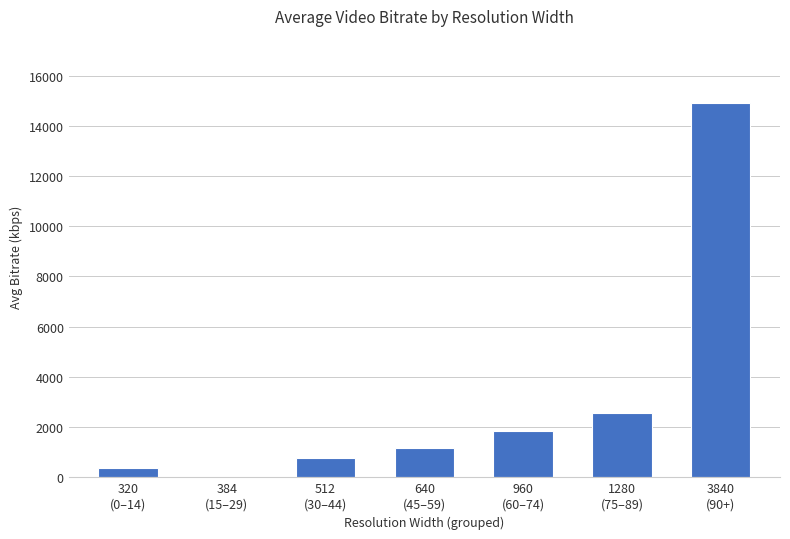

True or false: the data shows 4520.5 at 3840
(90+).

False